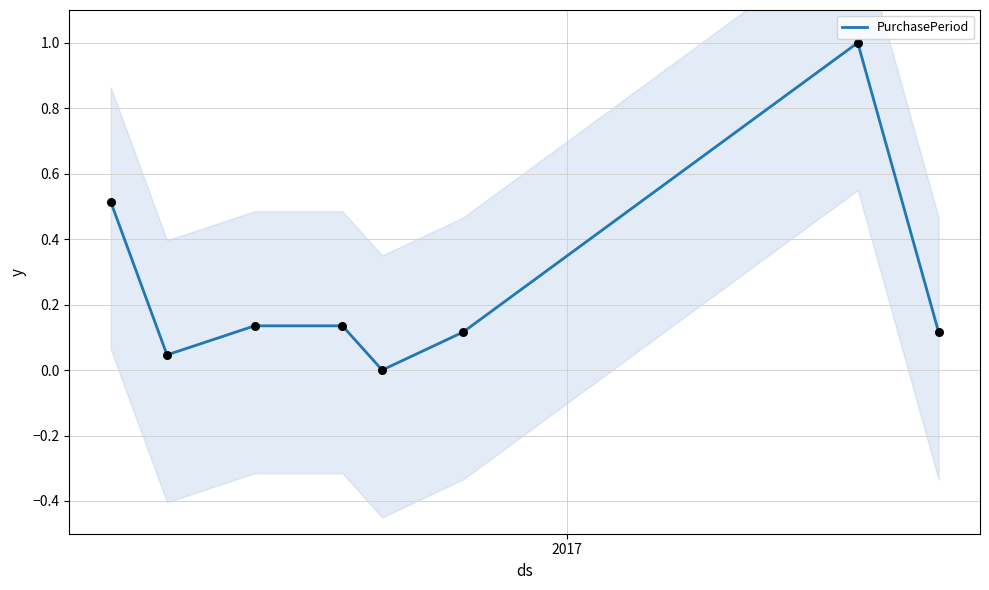

What is the highest value of the PurchasePeriod series?

1.0